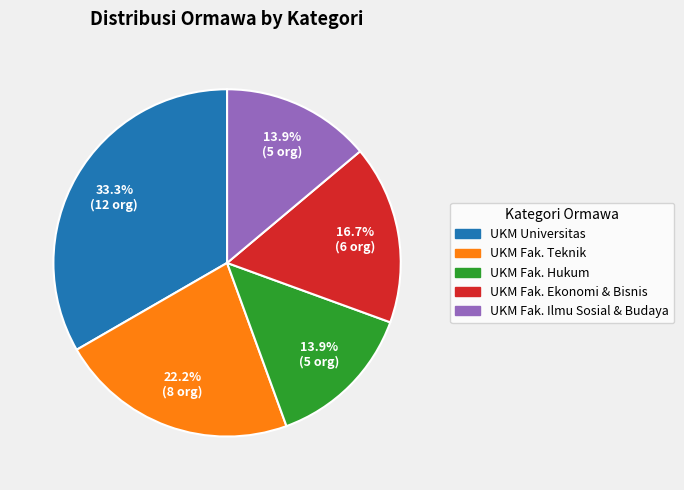

Which has a higher value, UKM Fak. Ekonomi & Bisnis or UKM Fak. Teknik?

UKM Fak. Teknik